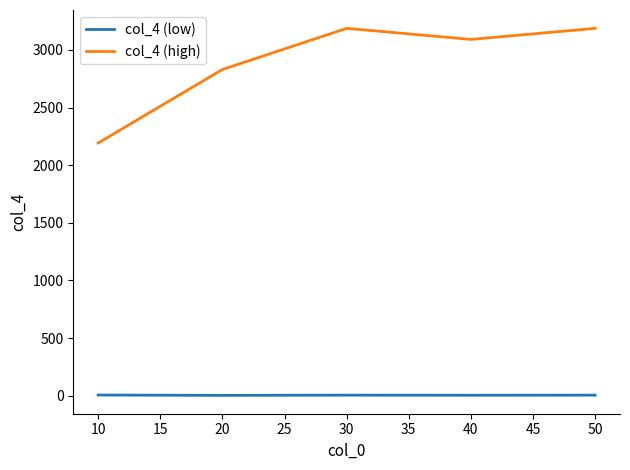

The value of col_4 (high) at 30 is 3187. True or false?

True